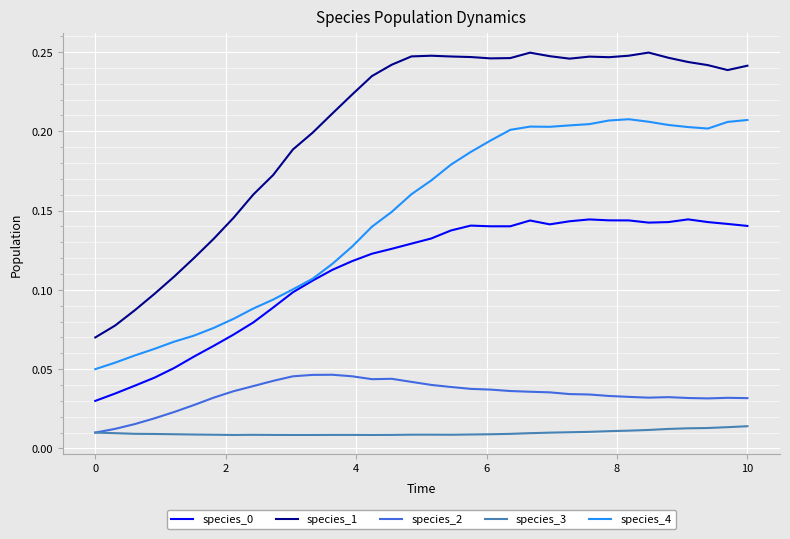

Which series has the widest spread of values?

species_1